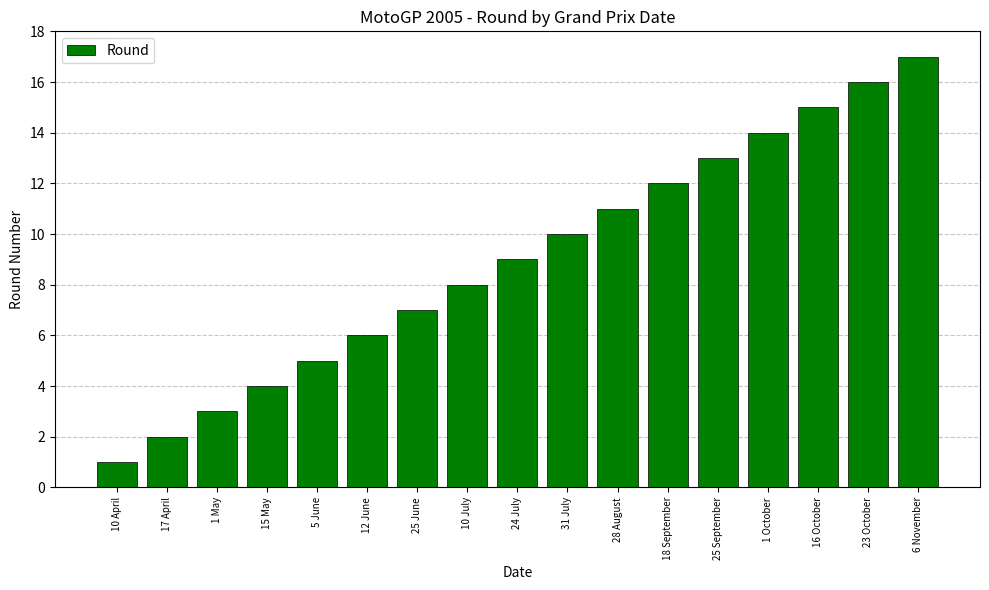

Reading left to right, what are all the values shown in this chart?

1	2	3	4	5	6	7	8	9	10	11	12	13	14	15	16	17